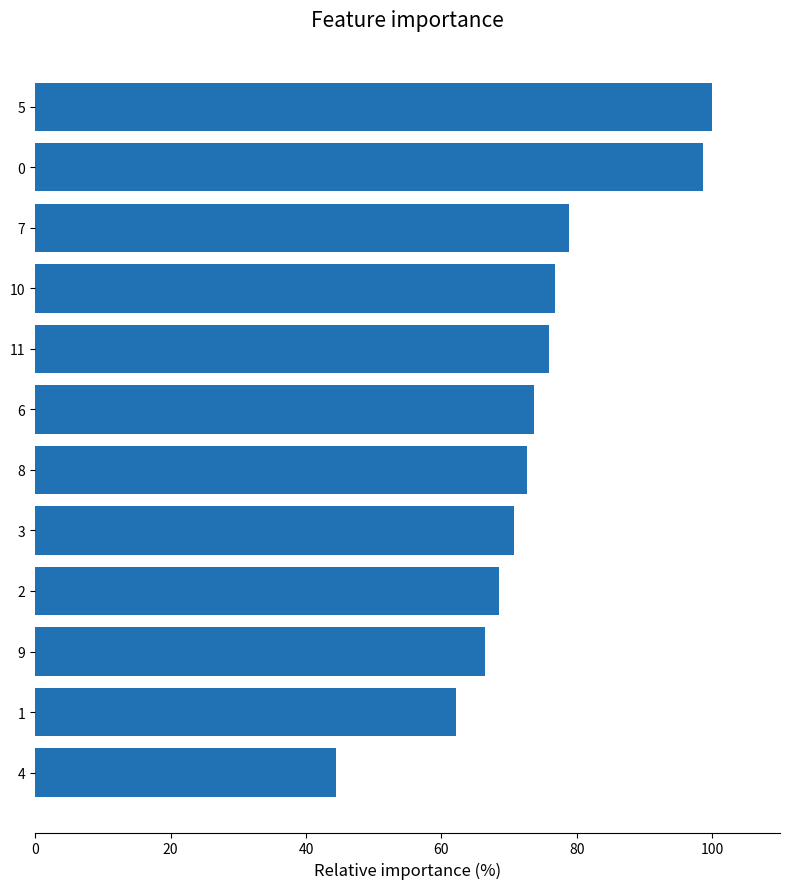

How many data points does each series have?

12